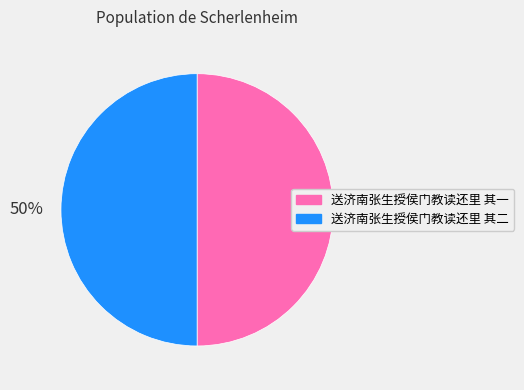

Approximately how many times larger is the value at 送济南张生授侯门教读还里 其二 compared to 送济南张生授侯门教读还里 其一?

1.0